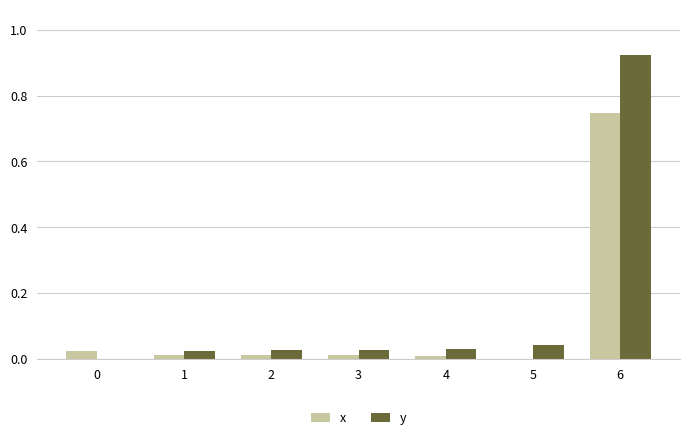

How many groups of bars are there?

7